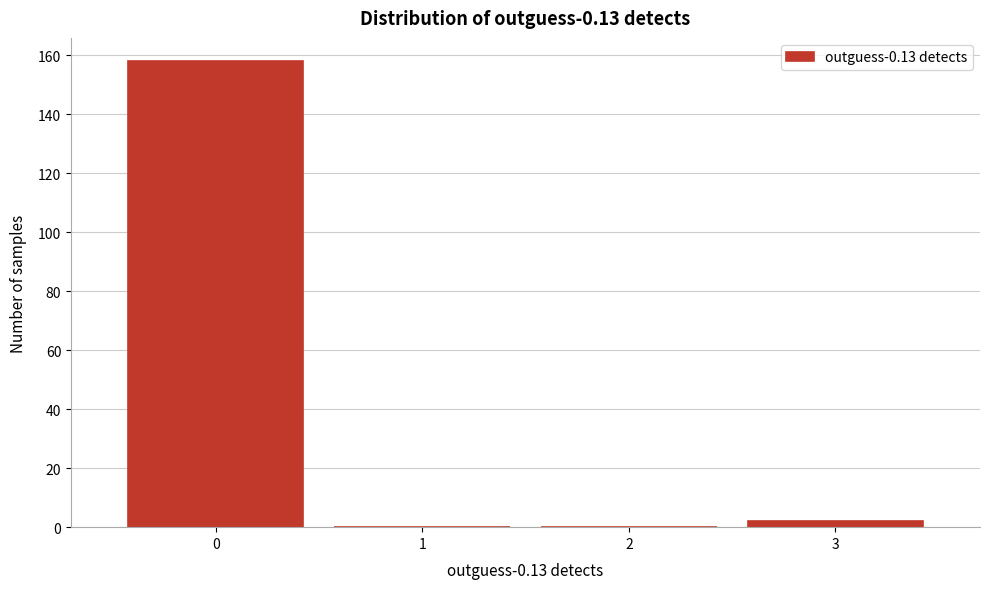

Over which range of the x-axis is the bar tallest?

-0.5 to 0.5